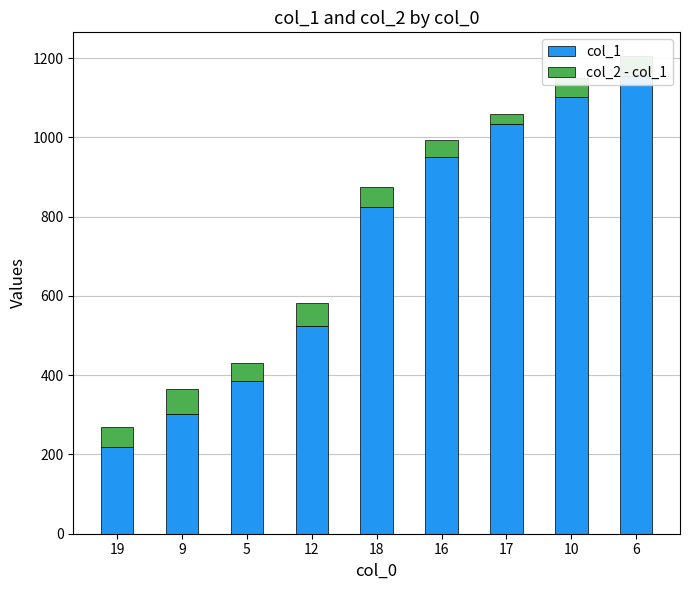

True or false: col_1 has a value of 1621 at 17.

False